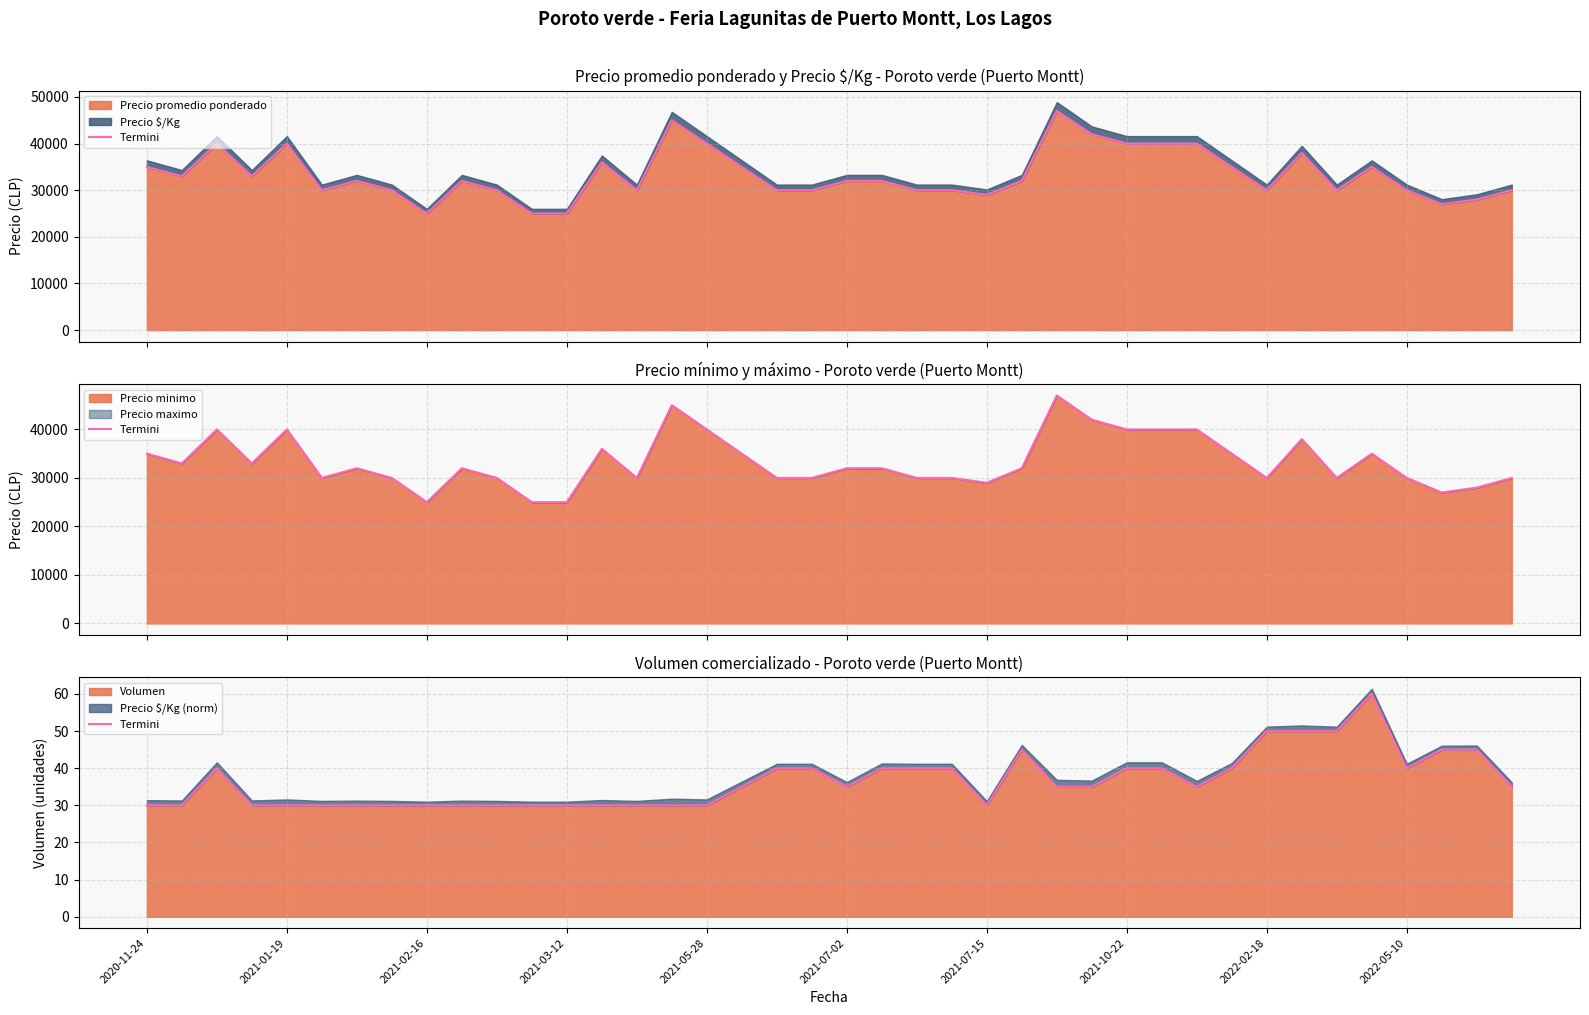

How many data points does each series have?

40